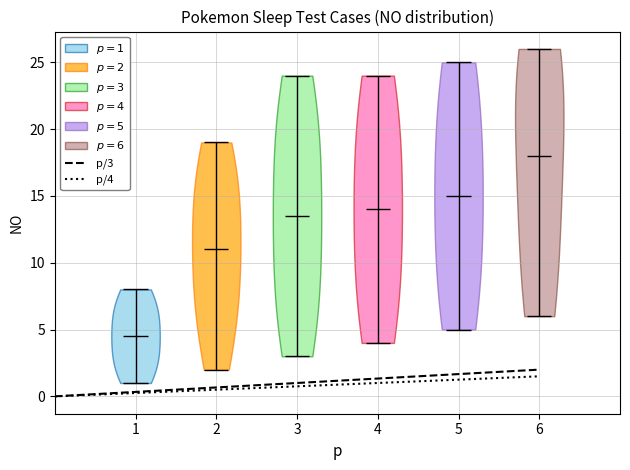

Reading left to right, read every violin against the y-axis: where its median line is, and the lowest and highest points it reaches. The values are not printed on the chart, so give them approximately, as read against the axis.

1: median line 4.5, lowest point 1.0, highest point 8.0
2: median line 11.0, lowest point 2.0, highest point 19.0
3: median line 13.5, lowest point 3.0, highest point 24.0
4: median line 14.0, lowest point 4.0, highest point 24.0
5: median line 15.0, lowest point 5.0, highest point 25.0
6: median line 18.0, lowest point 6.0, highest point 26.0